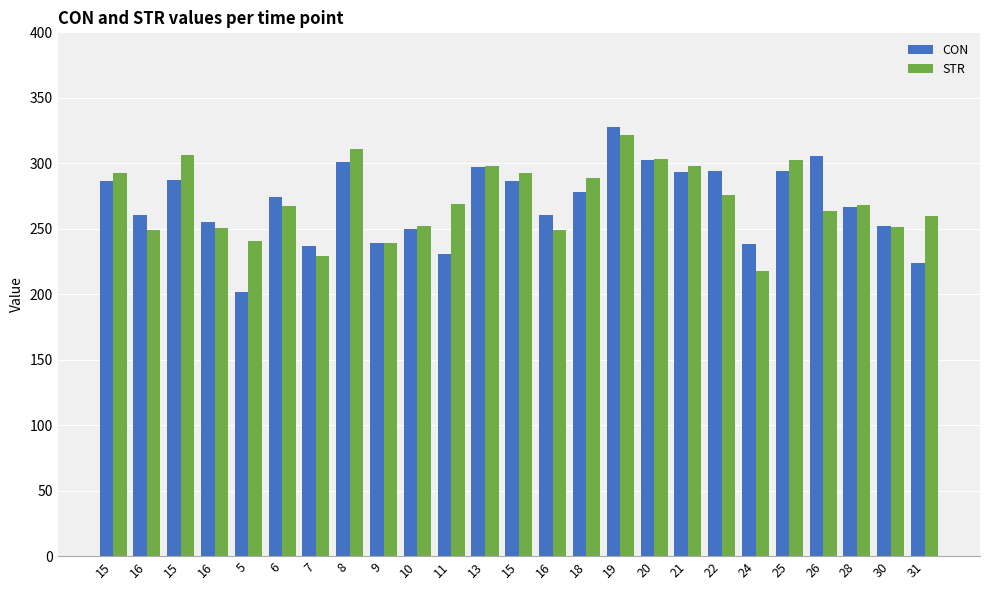

What are all the series names shown in the legend?

CON, STR